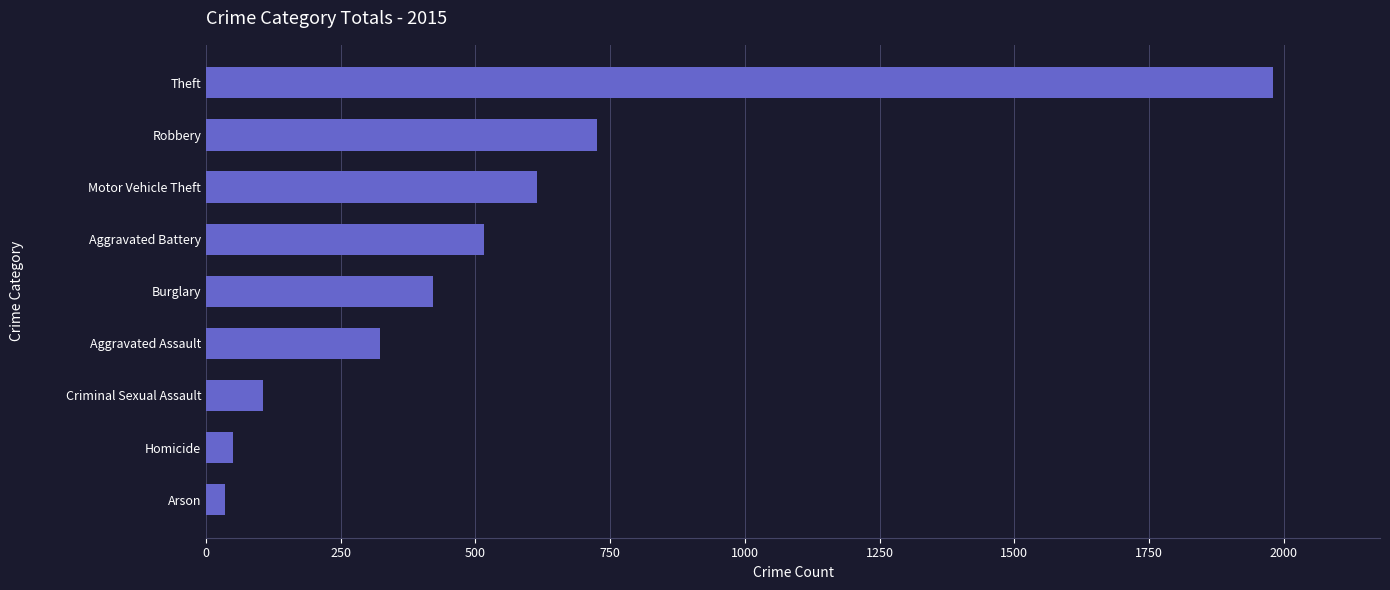

What is the minimum value shown in the chart?

35